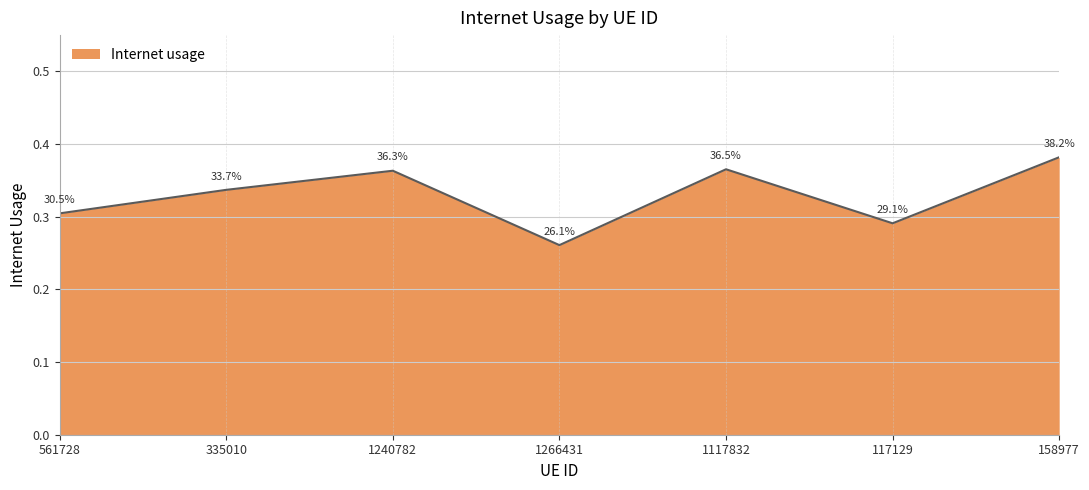

Where is the first local minimum?

1266431